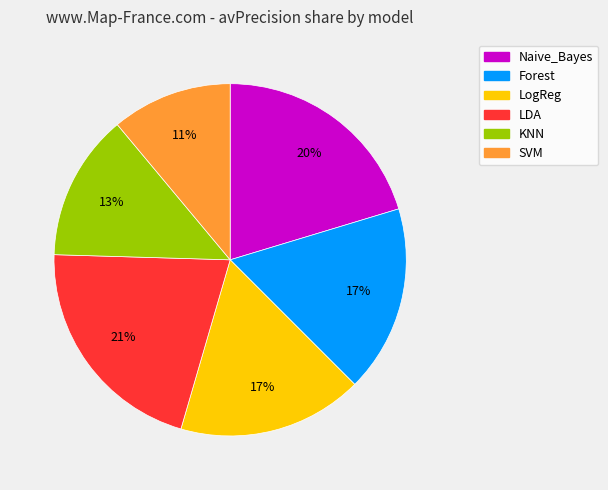

Is there a majority slice in this chart?

No